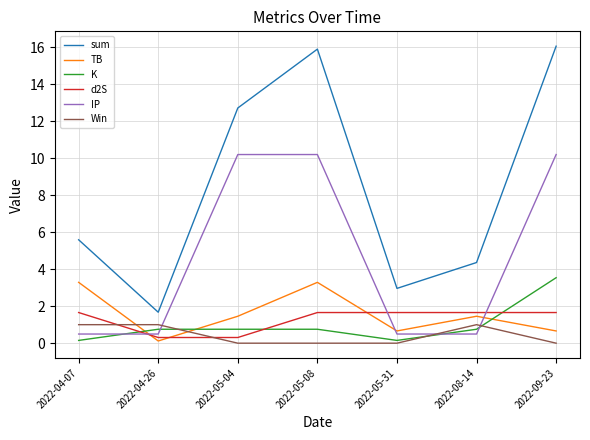

Reading left to right, transcribe all the data shown in this chart.

sum: 5.6	1.7	12.7	15.9	3.0	4.4	16.0
TB: 3.3	0.1	1.5	3.3	0.7	1.5	0.7
K: 0.1	0.8	0.8	0.8	0.1	0.8	3.5
d2S: 1.7	0.3	0.3	1.7	1.7	1.7	1.7
IP: 0.5	0.5	10.2	10.2	0.5	0.5	10.2
Win: 1.0	1.0	0.0	0.0	0.0	1.0	0.0